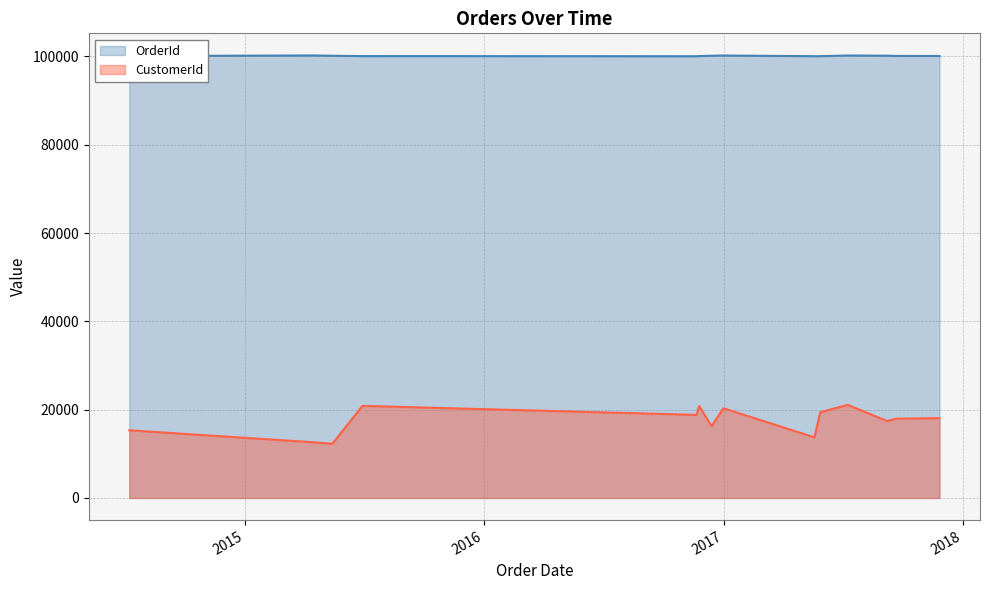

How many interior local valleys does the CustomerId series have?

5